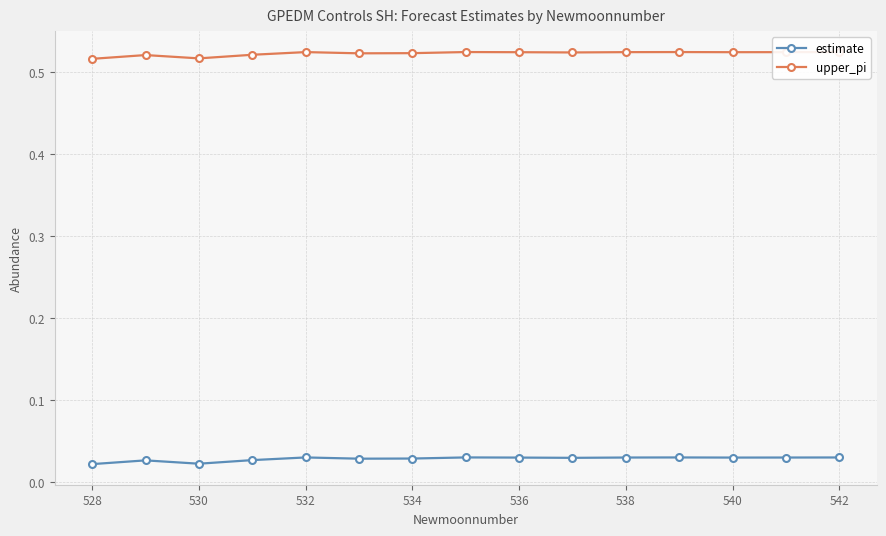

True or false: estimate and upper_pi intersect in this chart.

False